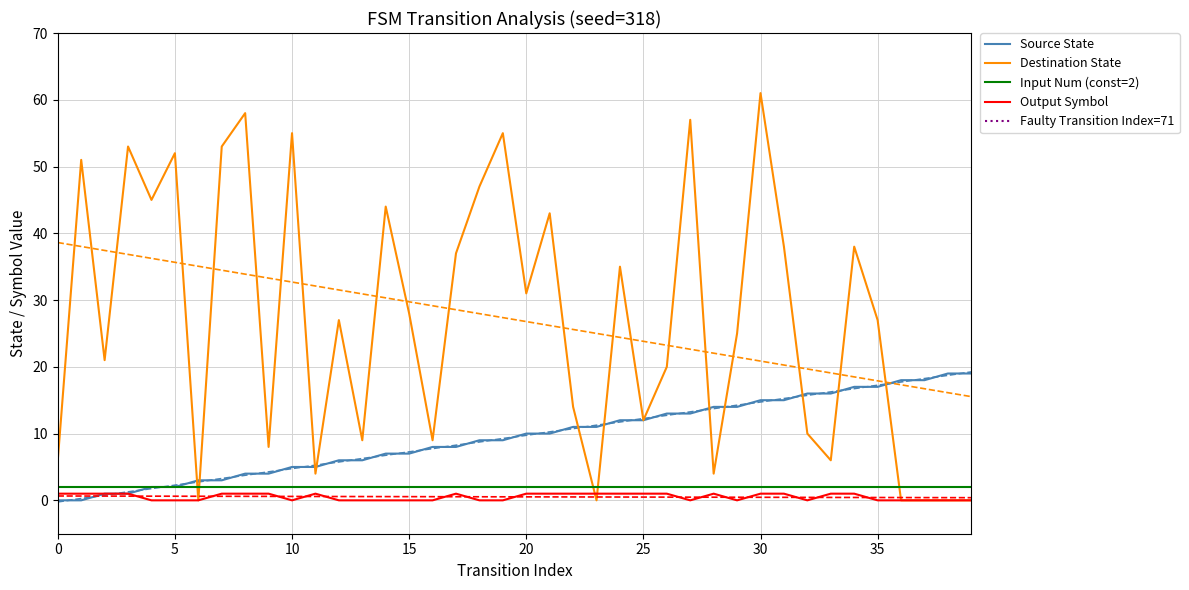

What is the value of the destination_state point at the 36th from the left?

27